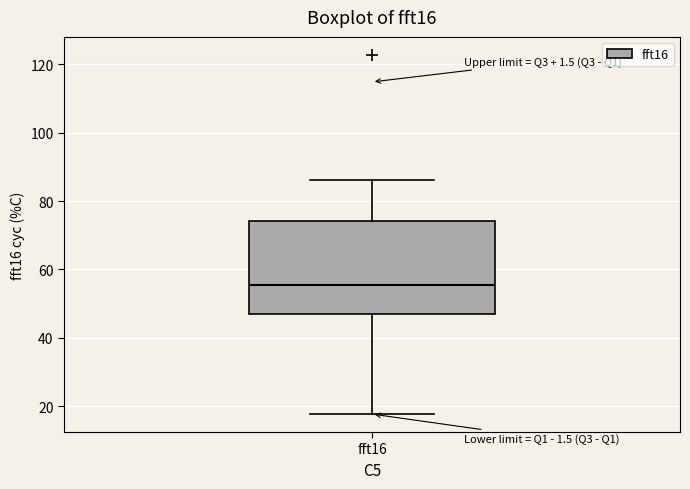

Where is the upper edge of the box for fft16 on the y-axis? The values are not printed on the chart, so give them approximately, as read against the axis.

74